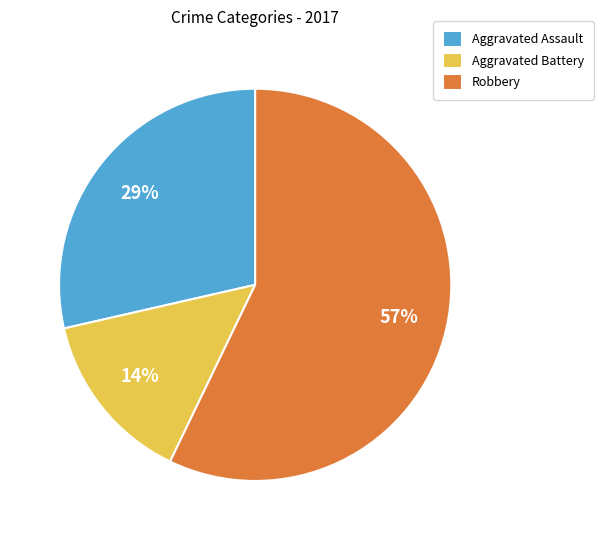

Combined, do Aggravated Assault and Aggravated Battery account for over 50%?

No